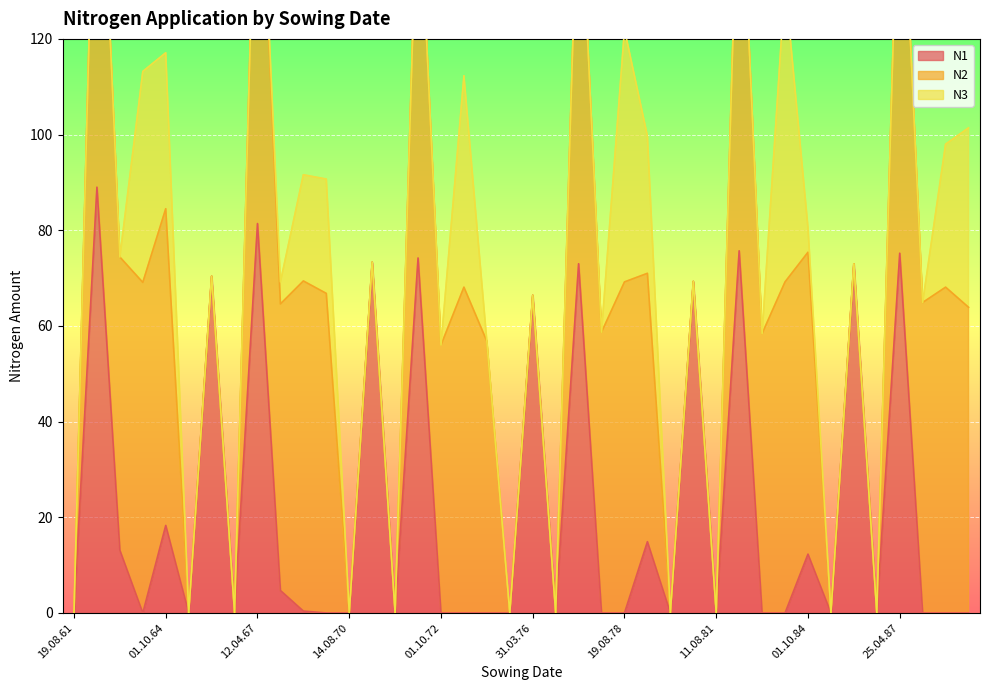

True or false: N2 and N1 cross at least once.

False